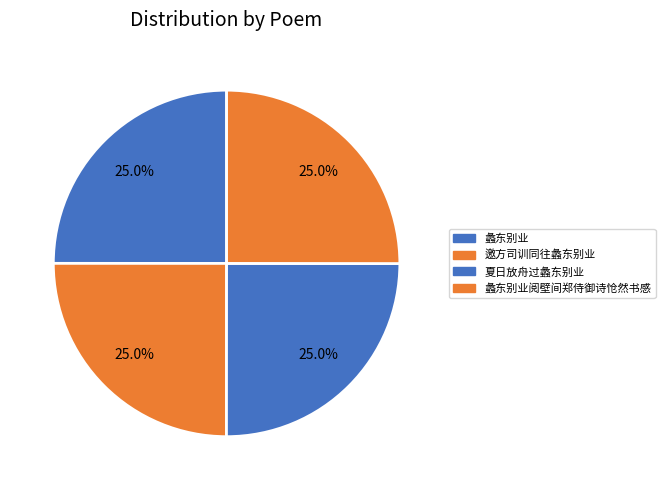

Count the number of slices in the pie.

4